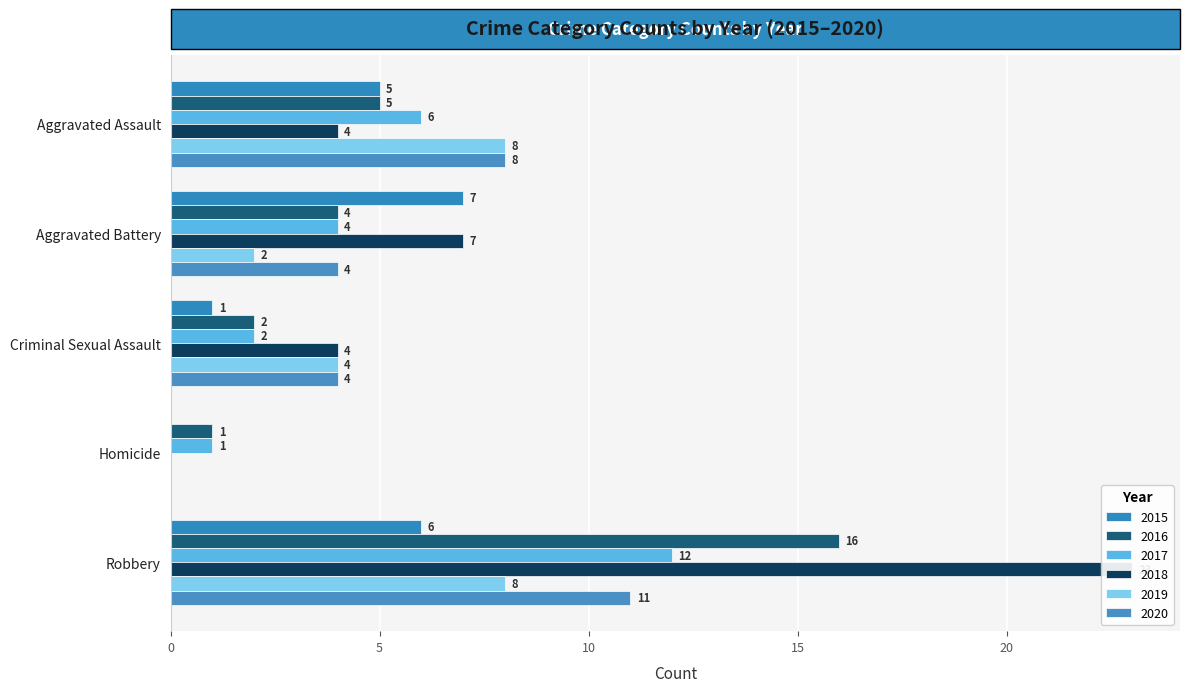

Reading left to right, what are all the values shown in this chart?

2015: Aggravated Assault=5	Aggravated Battery=7	Criminal Sexual Assault=1	Homicide=0	Robbery=6
2016: Aggravated Assault=5	Aggravated Battery=4	Criminal Sexual Assault=2	Homicide=1	Robbery=16
2017: Aggravated Assault=6	Aggravated Battery=4	Criminal Sexual Assault=2	Homicide=1	Robbery=12
2018: Aggravated Assault=4	Aggravated Battery=7	Criminal Sexual Assault=4	Homicide=0	Robbery=23
2019: Aggravated Assault=8	Aggravated Battery=2	Criminal Sexual Assault=4	Homicide=0	Robbery=8
2020: Aggravated Assault=8	Aggravated Battery=4	Criminal Sexual Assault=4	Homicide=0	Robbery=11